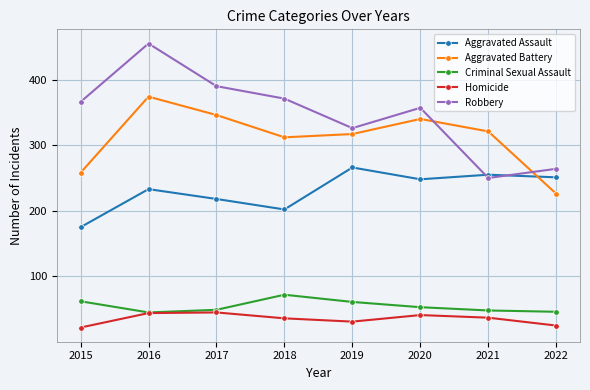

What is the smallest value displayed?

22